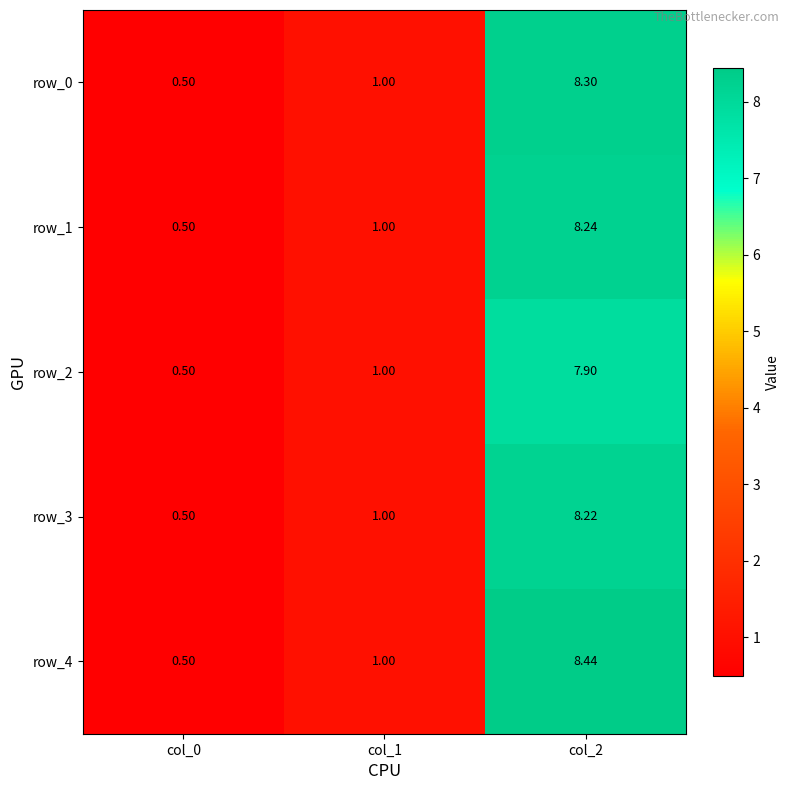

What is the minimum value for row_2?

0.5